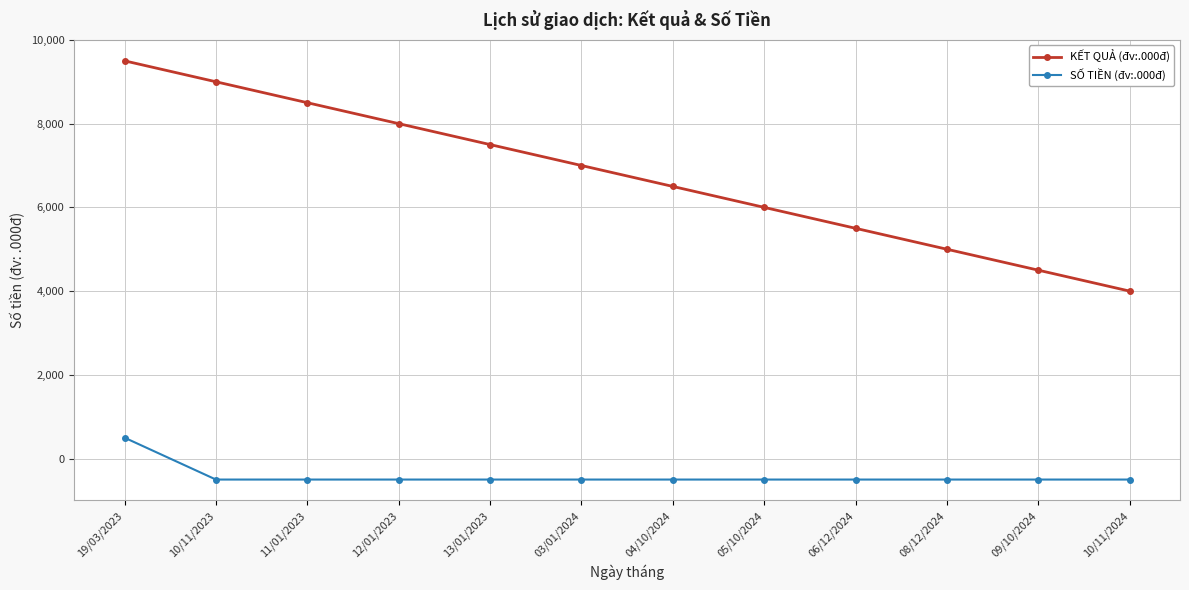

Reading left to right, what are all the values shown in this chart?

KẾT QUẢ (đv:.000đ): 19/03/2023=9500	10/11/2023=9000	11/01/2023=8500	12/01/2023=8000	13/01/2023=7500	03/01/2024=7000	04/10/2024=6500	05/10/2024=6000	06/12/2024=5500	08/12/2024=5000	09/10/2024=4500	10/11/2024=4000
SỐ TIỀN (đv:.000đ): 19/03/2023=500	10/11/2023=-500	11/01/2023=-500	12/01/2023=-500	13/01/2023=-500	03/01/2024=-500	04/10/2024=-500	05/10/2024=-500	06/12/2024=-500	08/12/2024=-500	09/10/2024=-500	10/11/2024=-500